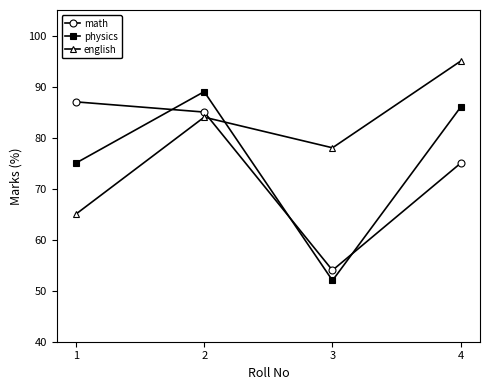

What value does the math series have at 3, to the nearest 5?

55